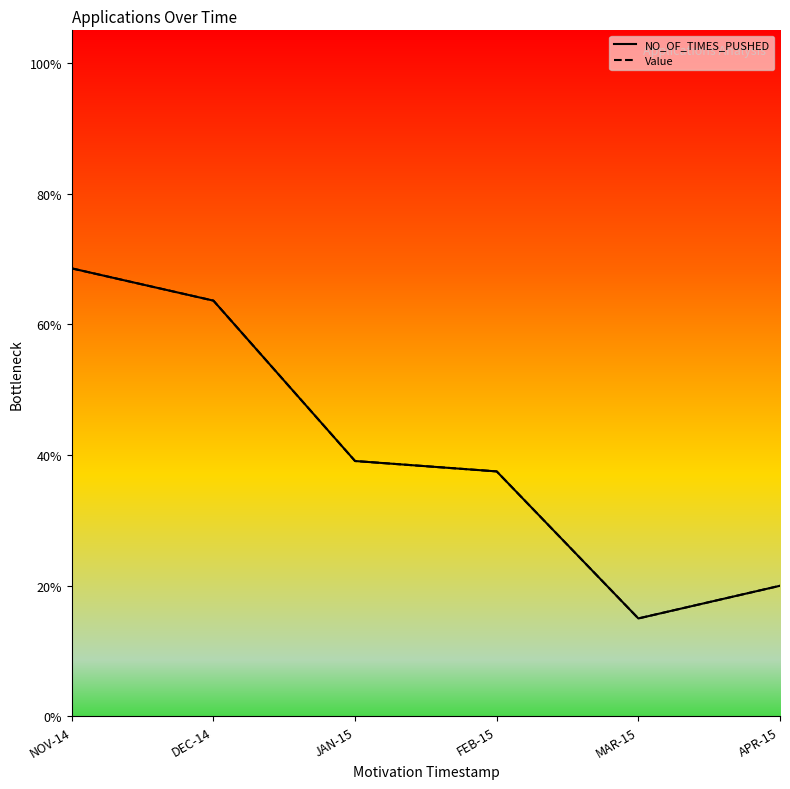

True or false: NO_OF_TIMES_PUSHED and Value cross at least once.

False